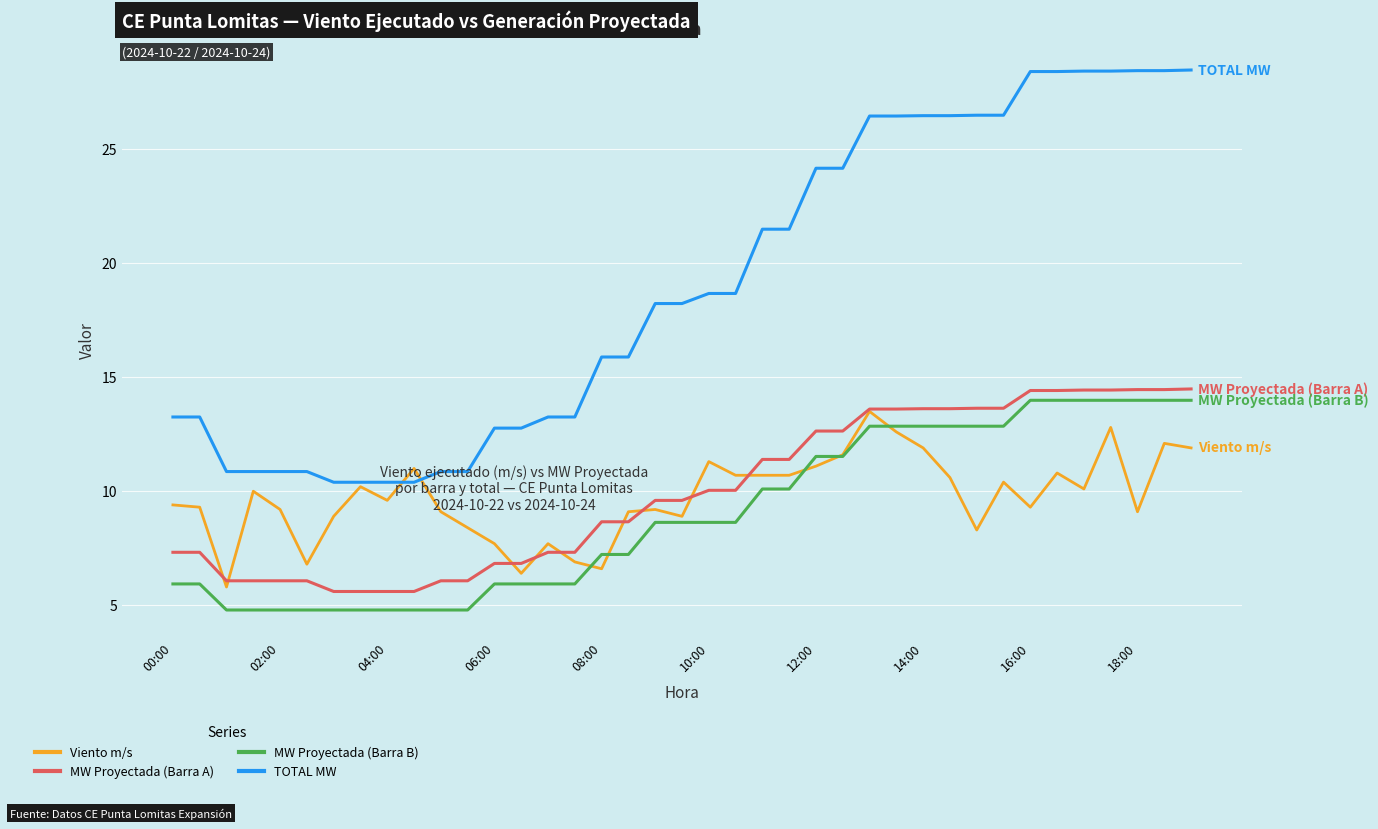

What is the difference between the second highest and minimum values in the TOTAL MW series?

18.1